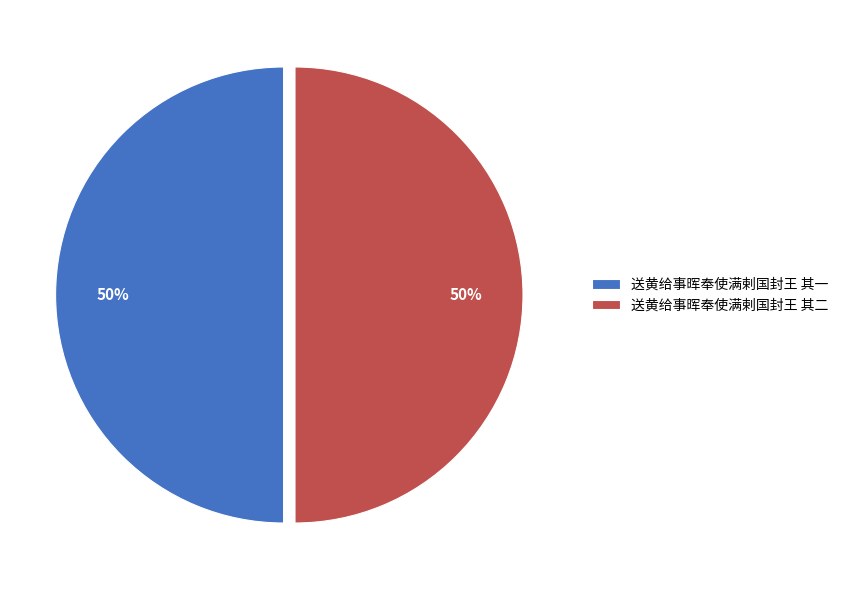

To the nearest percent, what percentage of the pie is 送黄给事晖奉使满剌国封王 其二?

50%